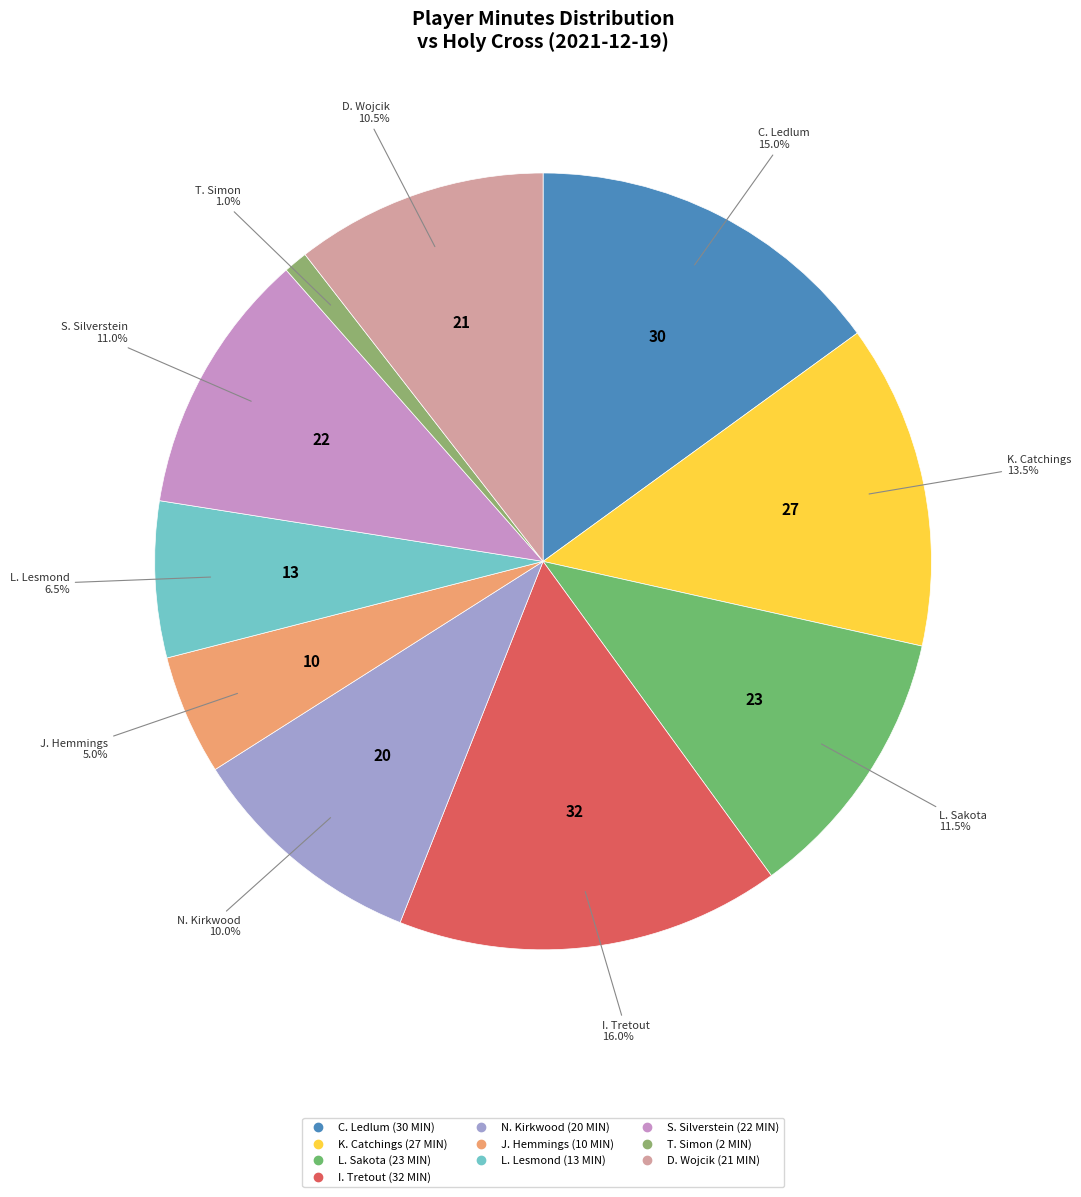

Does C. Ledlum account for over 50% of the chart?

No